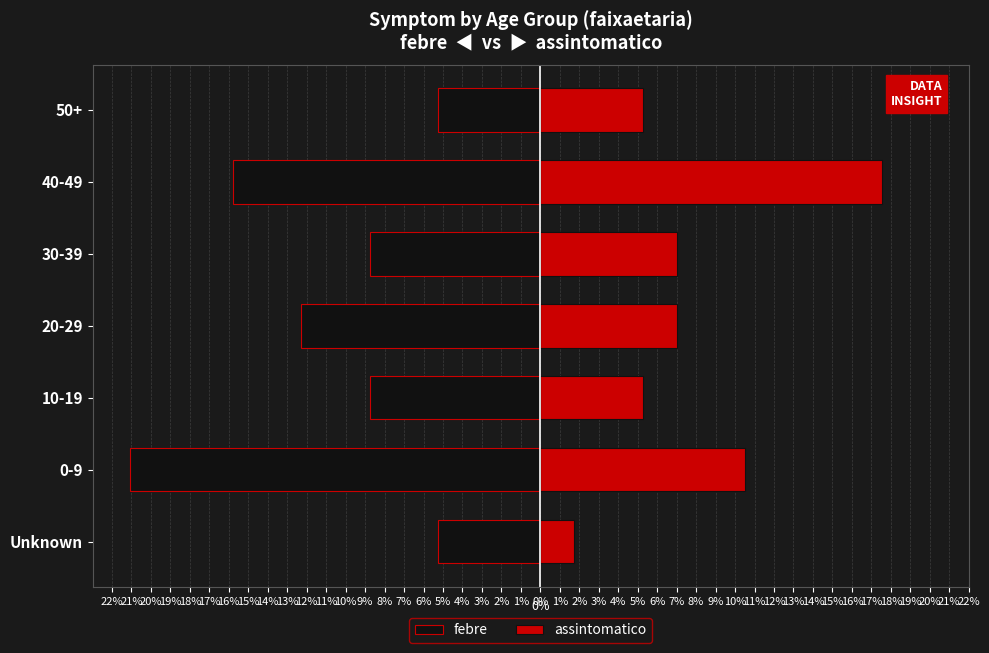

How many categories are shown in the chart?

7